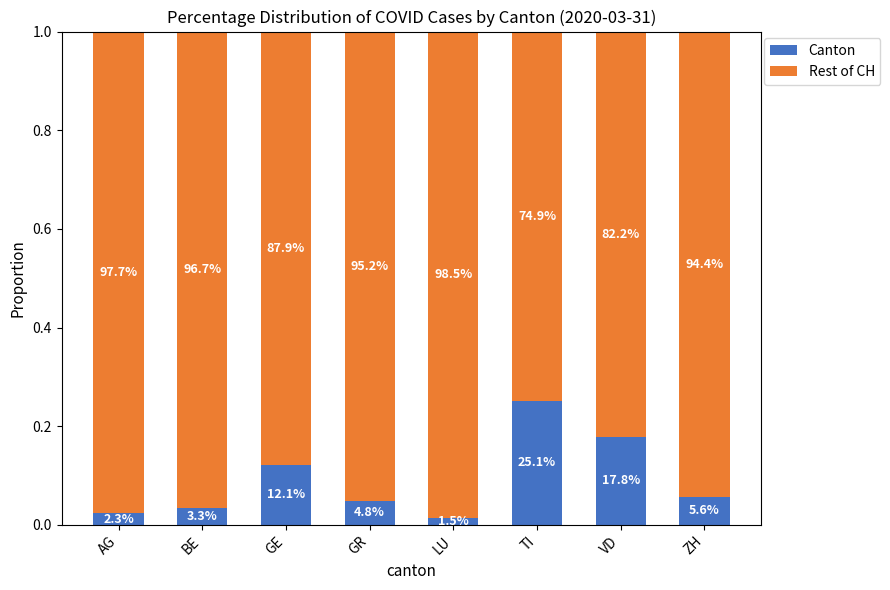

What are all the series names shown in the legend?

Canton, Rest of CH